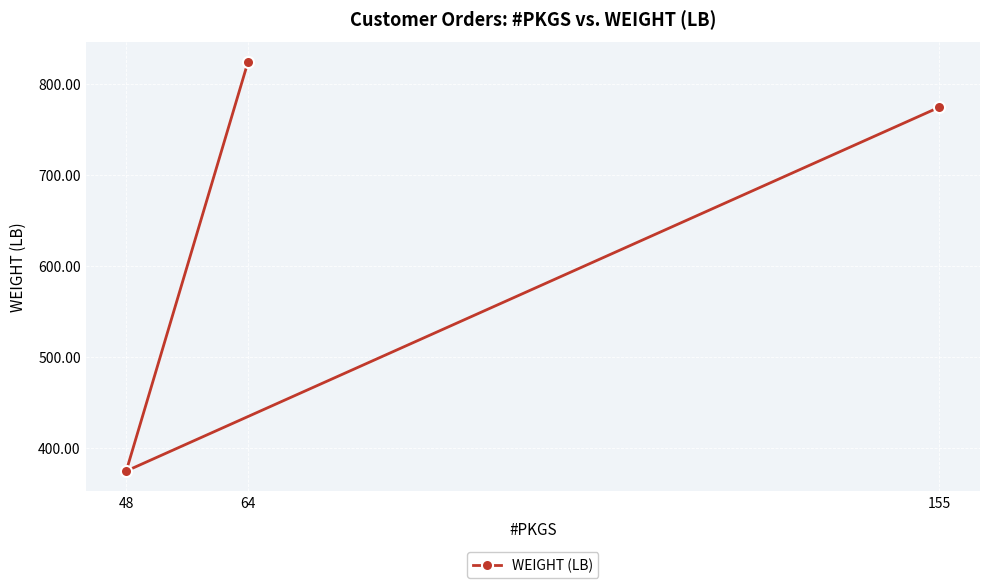

What is the minimum value shown in the chart?

374.6